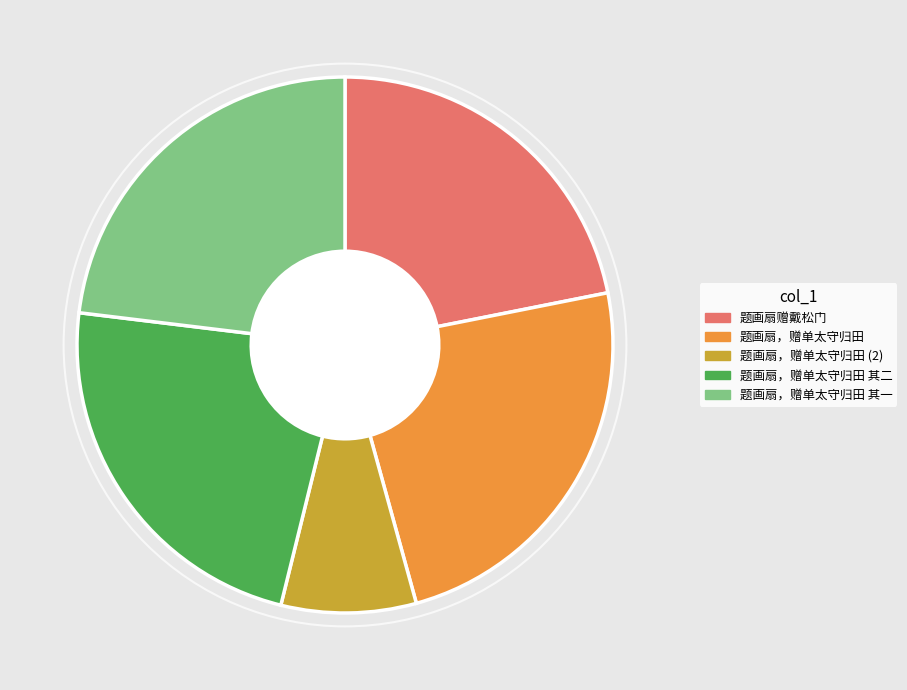

Does any single category account for the majority?

No